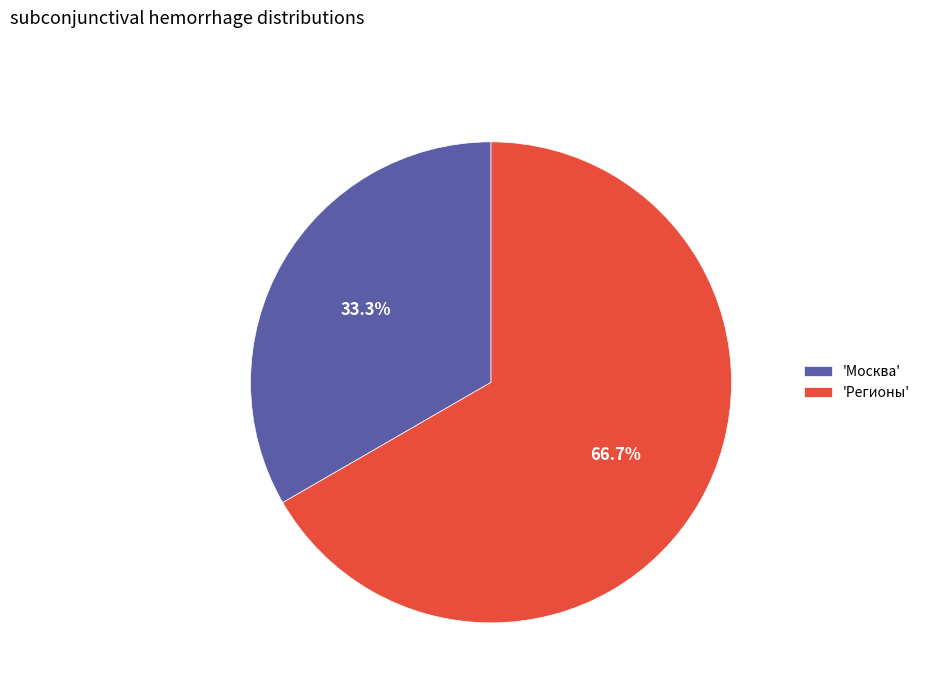

What is the total percentage of 'Регионы' and 'Москва'?

100.0%